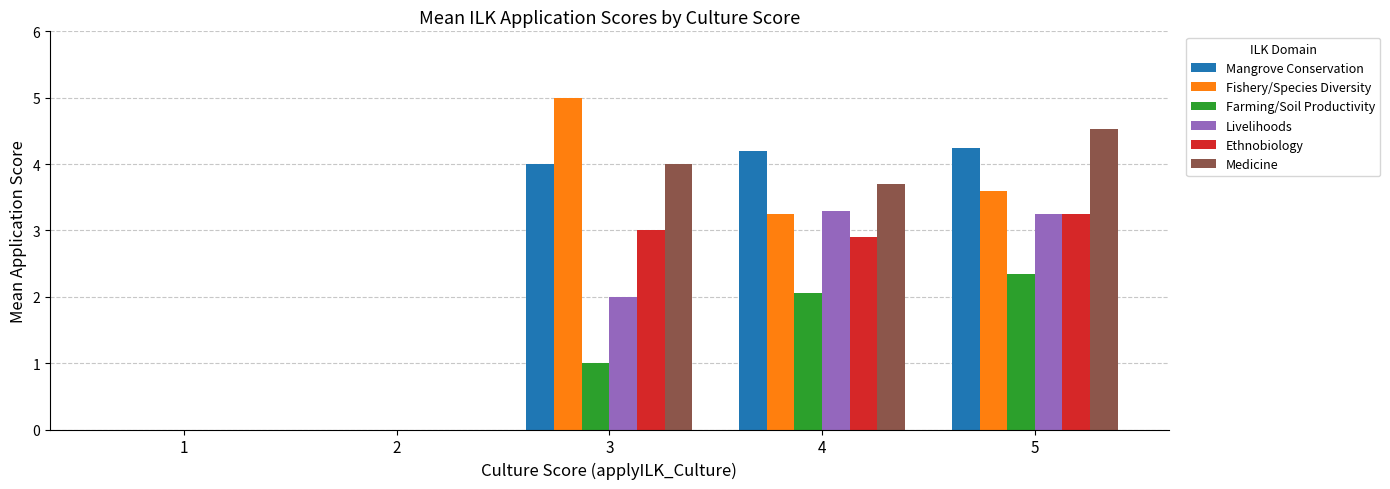

Which series changed the most between 1 and 5?

Medicine